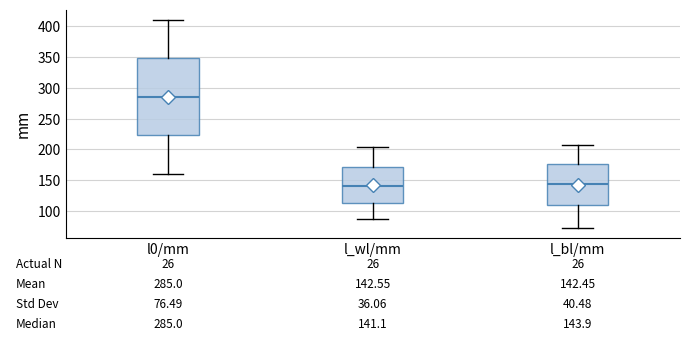

Which box's median line is the highest?

l0/mm